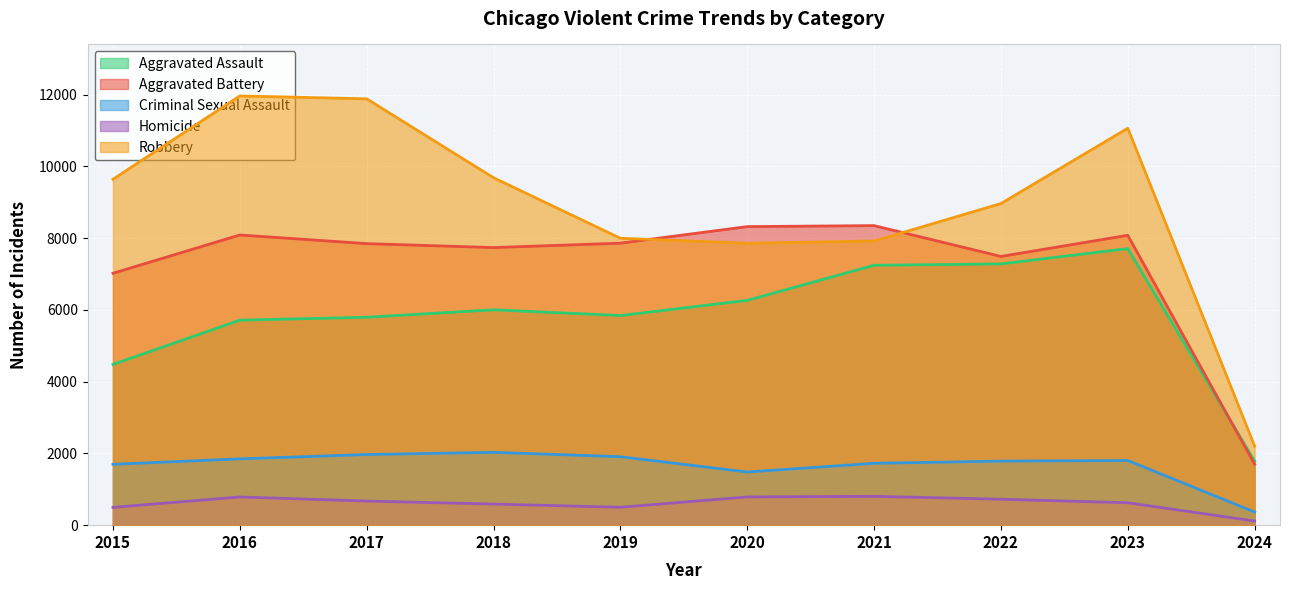

How many lines are shown in the chart?

5